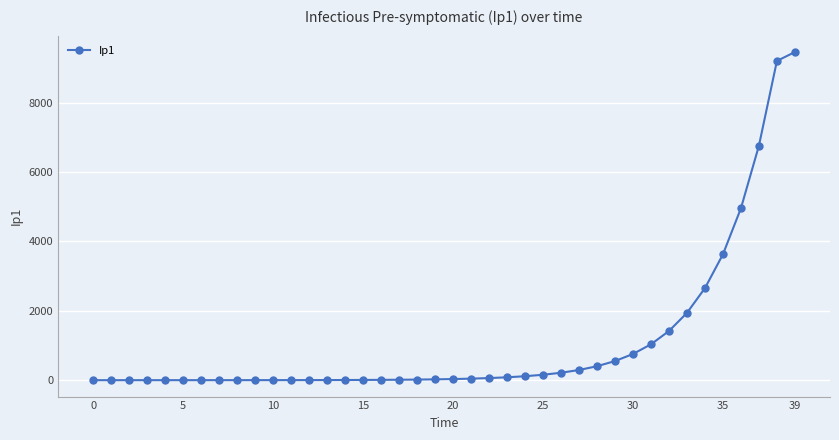

Is this an area chart (filled region under the line)?

No